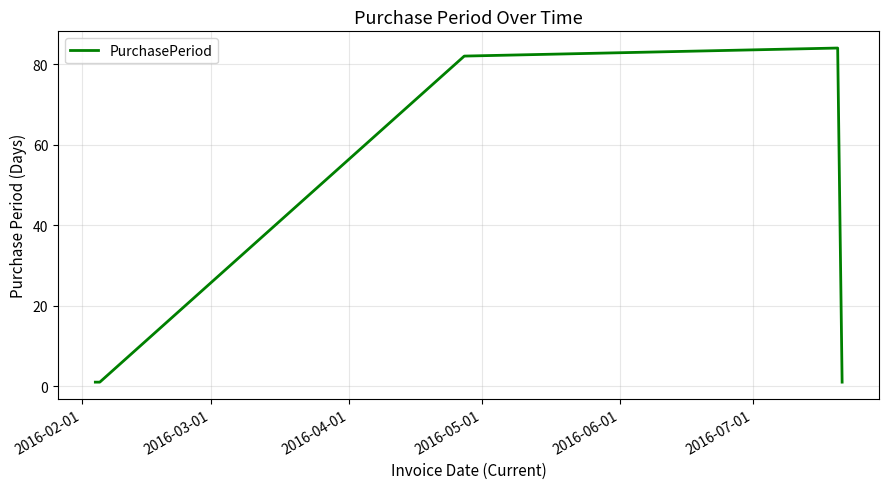

What is the difference between the second highest and second lowest values?

81